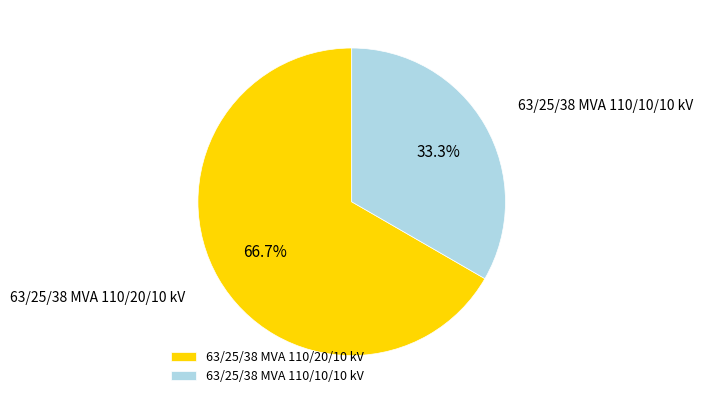

The 63/25/38 MVA 110/10/10 kV slice represents 41% of the pie. True or false?

False